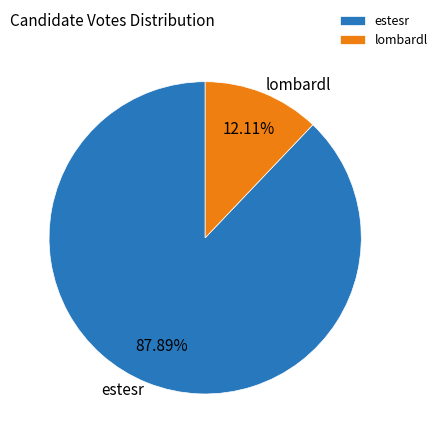

To the nearest percent, what is the difference between the lombardl and estesr slice percentages?

76%